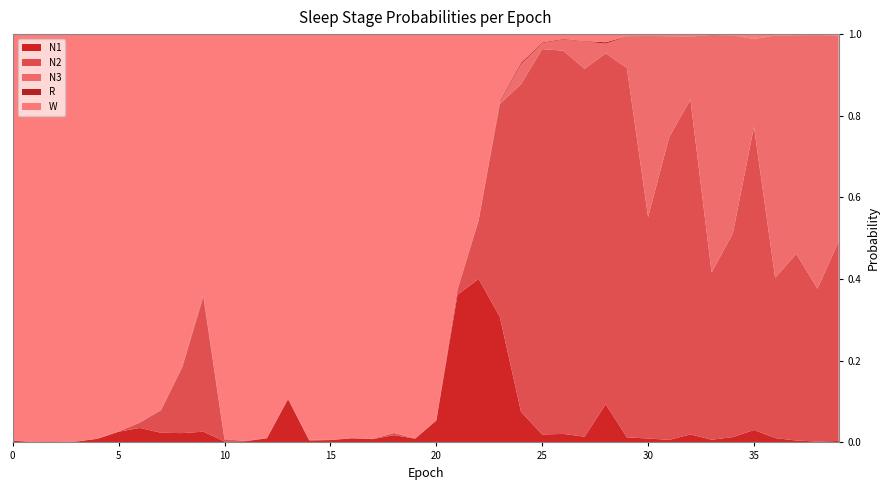

Reading left to right, extract all data points from this chart.

N1: 0=0.0	1=0.0	2=0.0	3=0.0	4=0.0	5=0.0	6=0.0	7=0.0	8=0.0	9=0.0	10=0.0	11=0.0	12=0.0	13=0.1	14=0.0	15=0.0	16=0.0	17=0.0	18=0.0	19=0.0	20=0.1	21=0.4	22=0.4	23=0.3	24=0.1	25=0.0	26=0.0	27=0.0	28=0.1	29=0.0	30=0.0	31=0.0	32=0.0	33=0.0	34=0.0	35=0.0	36=0.0	37=0.0	38=0.0	39=0.0
N2: 0=0.0	1=0.0	2=0.0	3=0.0	4=0.0	5=0.0	6=0.0	7=0.1	8=0.2	9=0.3	10=0.0	11=0.0	12=0.0	13=0.0	14=0.0	15=0.0	16=0.0	17=0.0	18=0.0	19=0.0	20=0.0	21=0.0	22=0.1	23=0.5	24=0.8	25=0.9	26=0.9	27=0.9	28=0.9	29=0.9	30=0.5	31=0.7	32=0.8	33=0.4	34=0.5	35=0.7	36=0.4	37=0.5	38=0.4	39=0.5
N3: 0=0.0	1=0.0	2=0.0	3=0.0	4=0.0	5=0.0	6=0.0	7=0.0	8=0.0	9=0.0	10=0.0	11=0.0	12=0.0	13=0.0	14=0.0	15=0.0	16=0.0	17=0.0	18=0.0	19=0.0	20=0.0	21=0.0	22=0.0	23=0.0	24=0.0	25=0.0	26=0.0	27=0.1	28=0.0	29=0.1	30=0.4	31=0.2	32=0.2	33=0.6	34=0.5	35=0.2	36=0.6	37=0.5	38=0.6	39=0.5
R: 0=0.0	1=0.0	2=0.0	3=0.0	4=0.0	5=0.0	6=0.0	7=0.0	8=0.0	9=0.0	10=0.0	11=0.0	12=0.0	13=0.0	14=0.0	15=0.0	16=0.0	17=0.0	18=0.0	19=0.0	20=0.0	21=0.0	22=0.0	23=0.0	24=0.0	25=0.0	26=0.0	27=0.0	28=0.0	29=0.0	30=0.0	31=0.0	32=0.0	33=0.0	34=0.0	35=0.0	36=0.0	37=0.0	38=0.0	39=0.0
W: 0=1.0	1=1.0	2=1.0	3=1.0	4=1.0	5=1.0	6=1.0	7=0.9	8=0.8	9=0.6	10=1.0	11=1.0	12=1.0	13=0.9	14=1.0	15=1.0	16=1.0	17=1.0	18=1.0	19=1.0	20=0.9	21=0.6	22=0.5	23=0.2	24=0.1	25=0.0	26=0.0	27=0.0	28=0.0	29=0.0	30=0.0	31=0.0	32=0.0	33=0.0	34=0.0	35=0.0	36=0.0	37=0.0	38=0.0	39=0.0